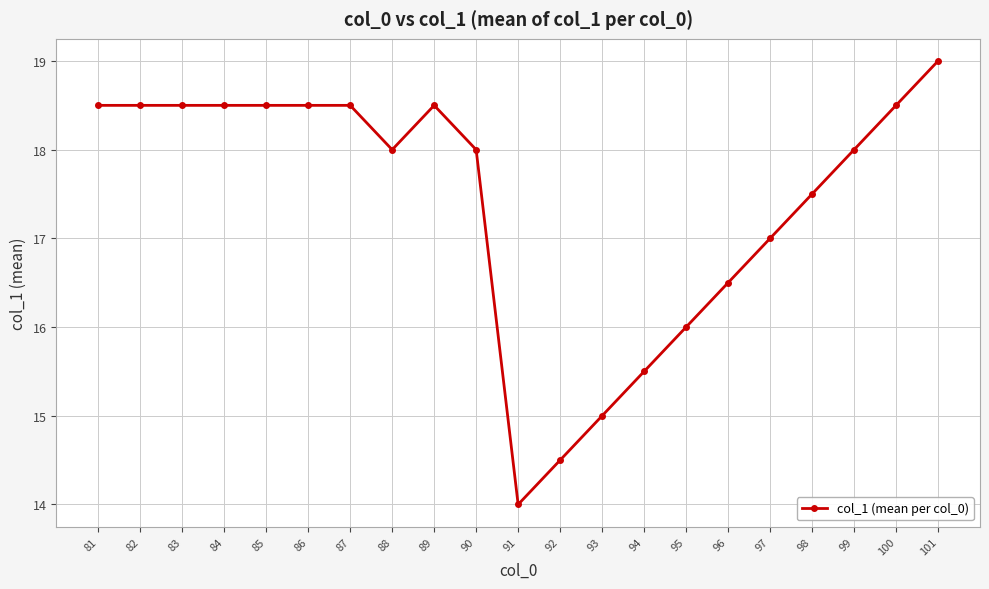

The value at 100 is 18.5. True or false?

True